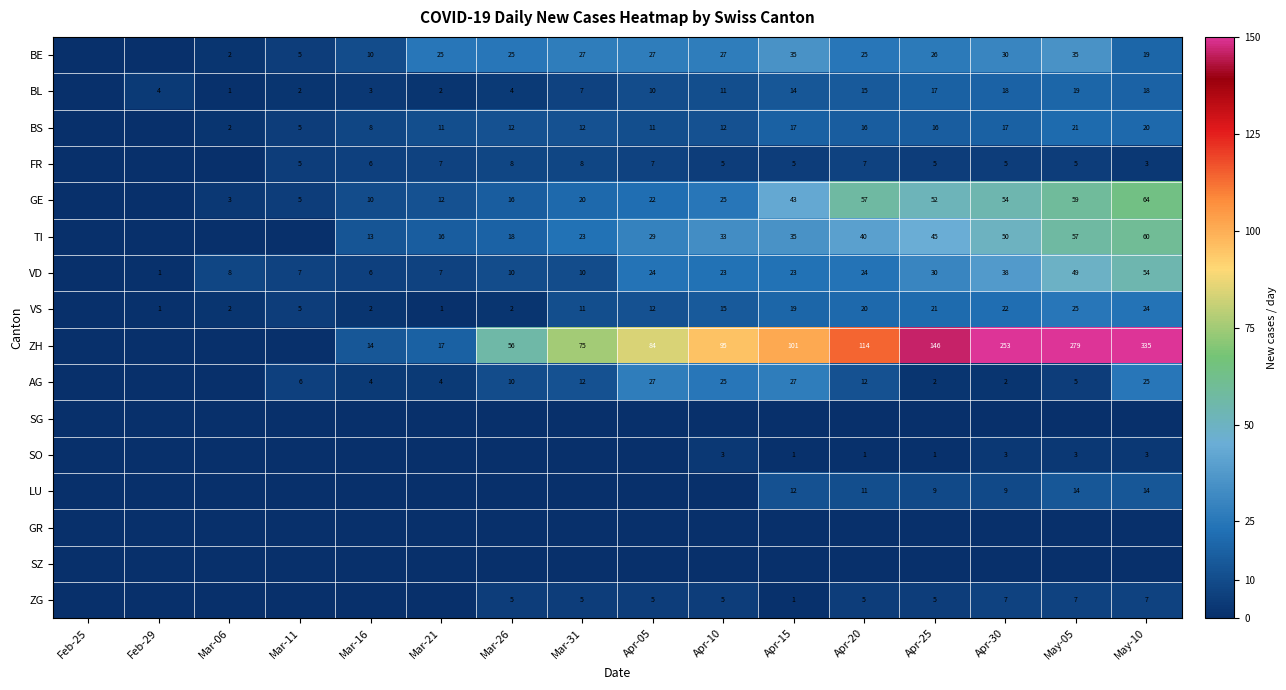

At how many categories does at least one series exceed 253?

2